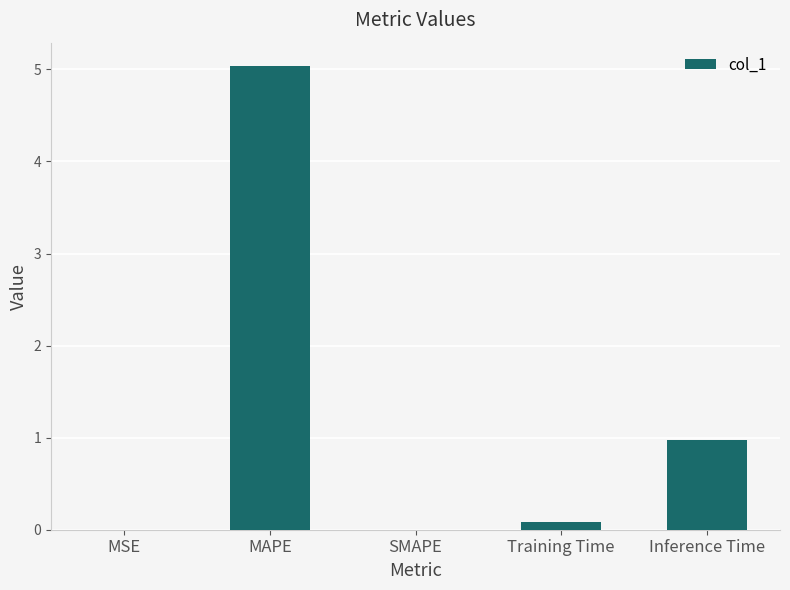

True or false: the data shows 3.3 at SMAPE.

False